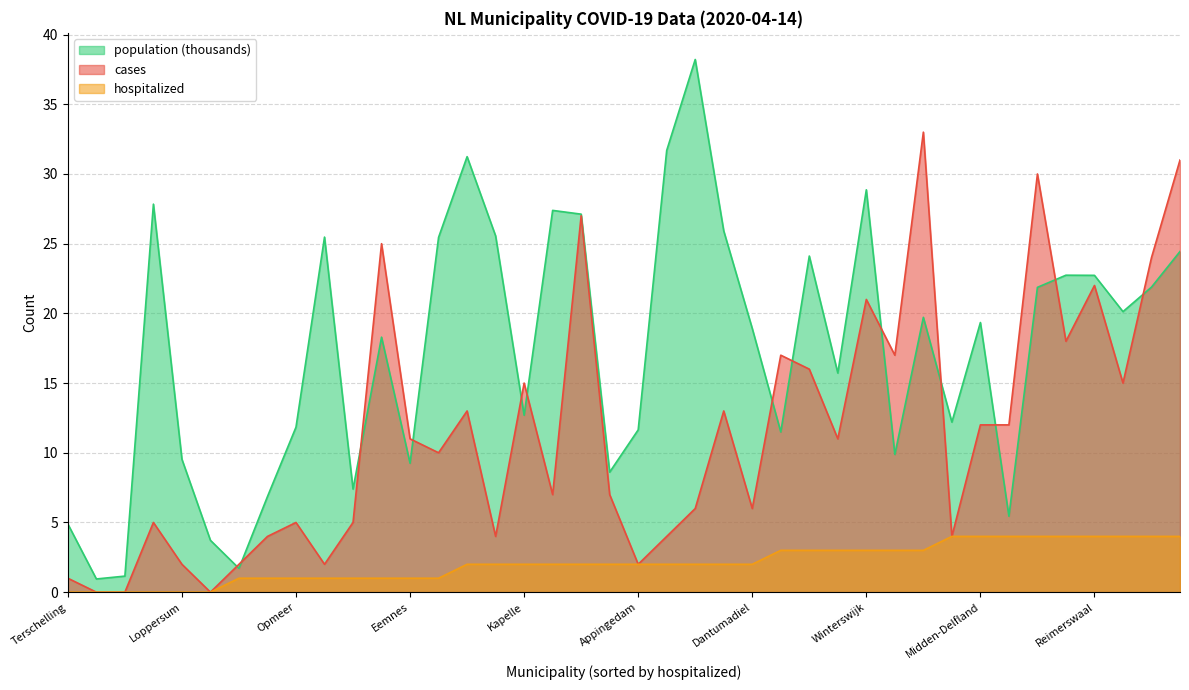

What is the value of the cases point at the 21st from the left?

2.0